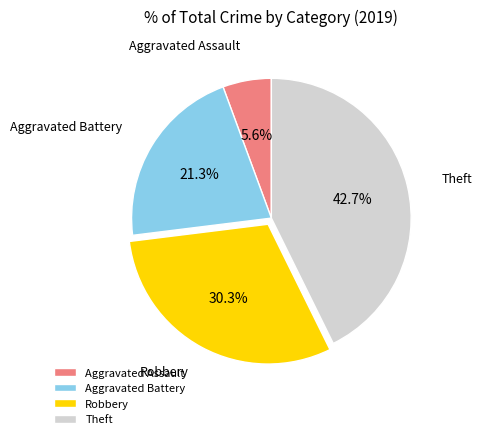

To the nearest percent, what is the difference between the Aggravated Battery and Aggravated Assault slice percentages?

16%